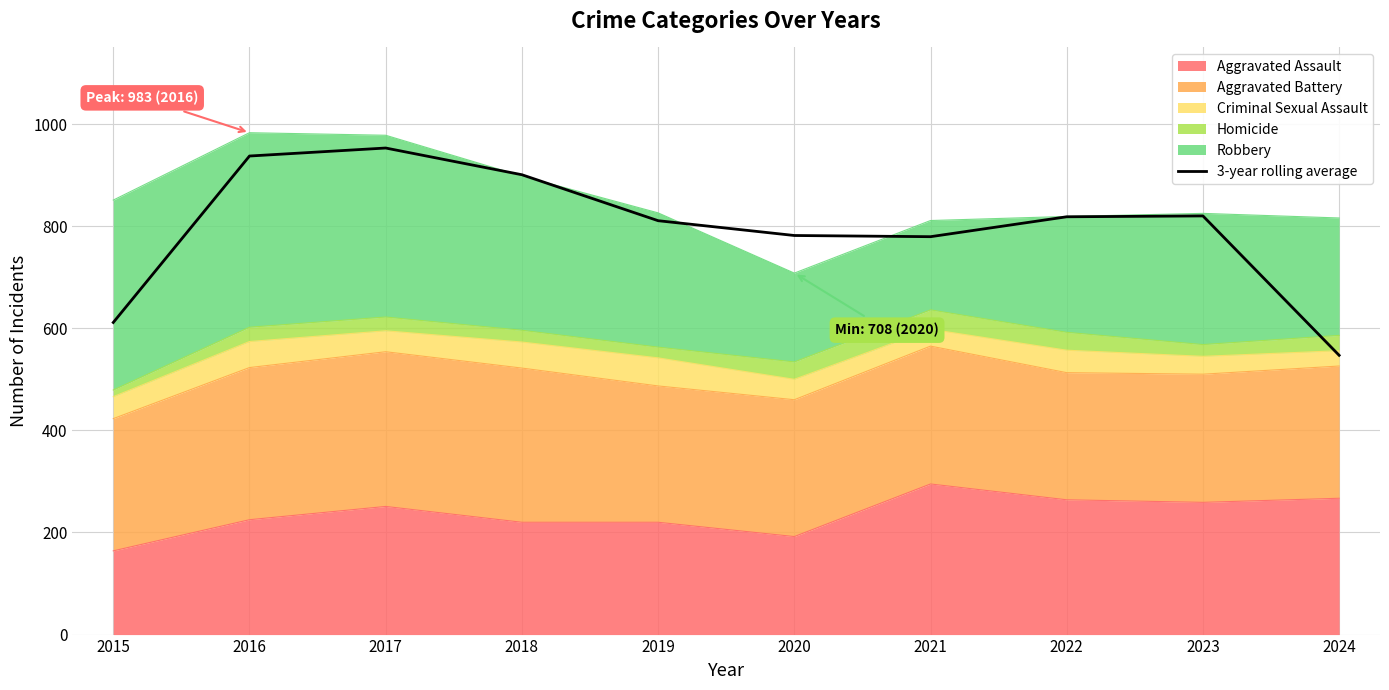

Which label corresponds to the smallest value in the chart?

2024